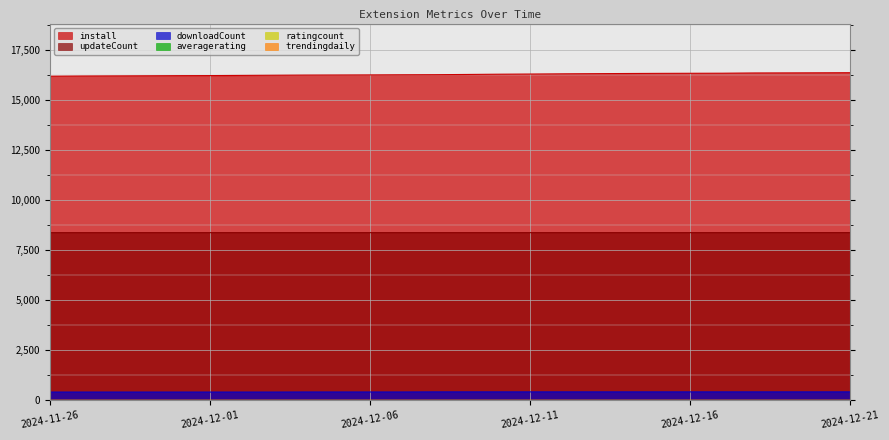

Where does the install series first go above 16289?

2024-12-10